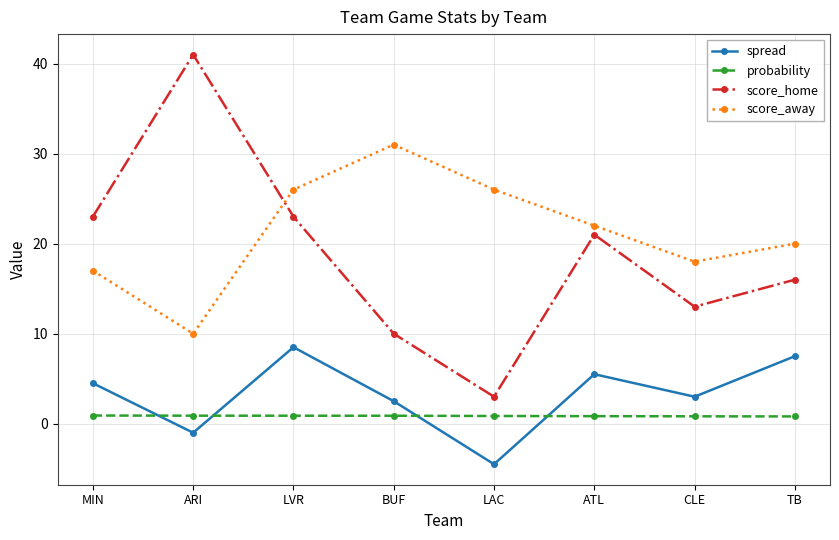

Rank the series at CLE from lowest to highest value.

probability, spread, score_home, score_away